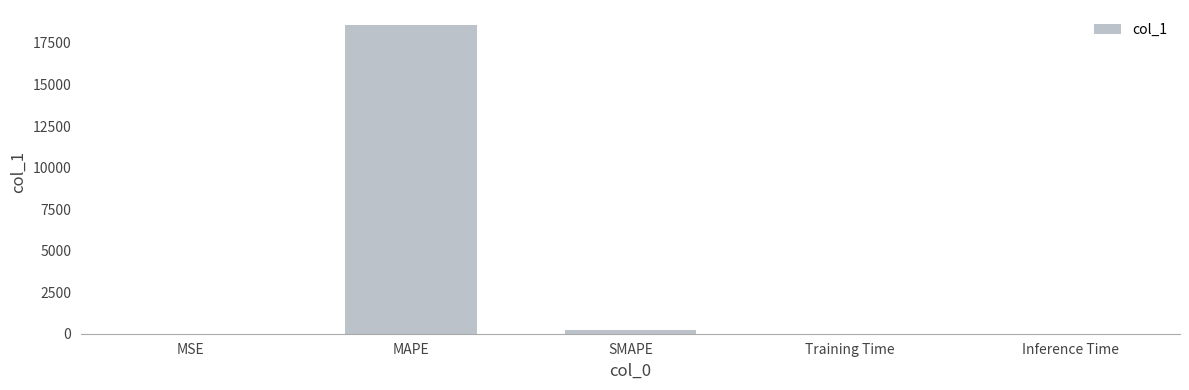

The value at Training Time is 0.0. True or false?

True